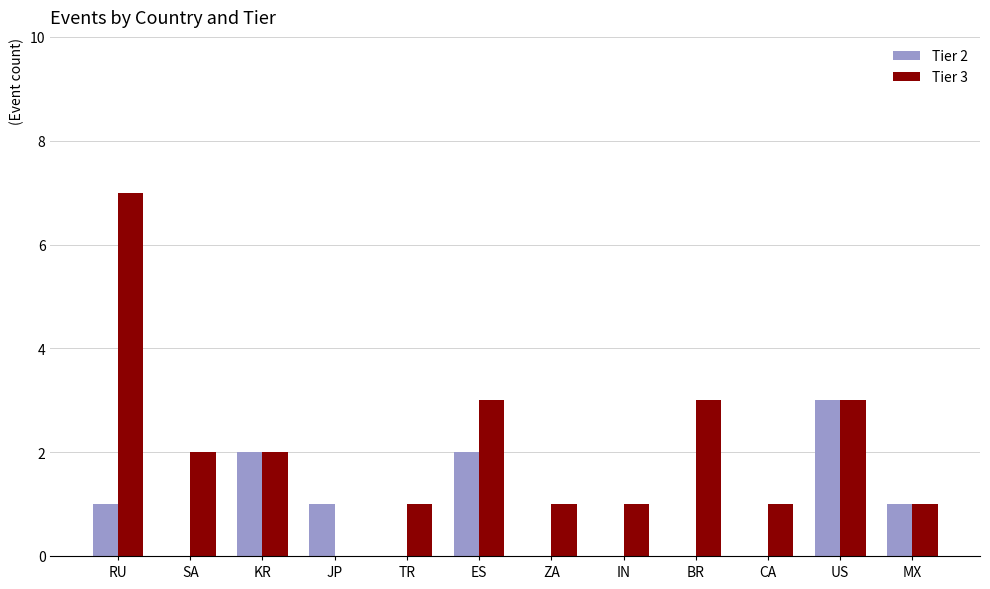

The value of Tier 2 at BR is 0. True or false?

True